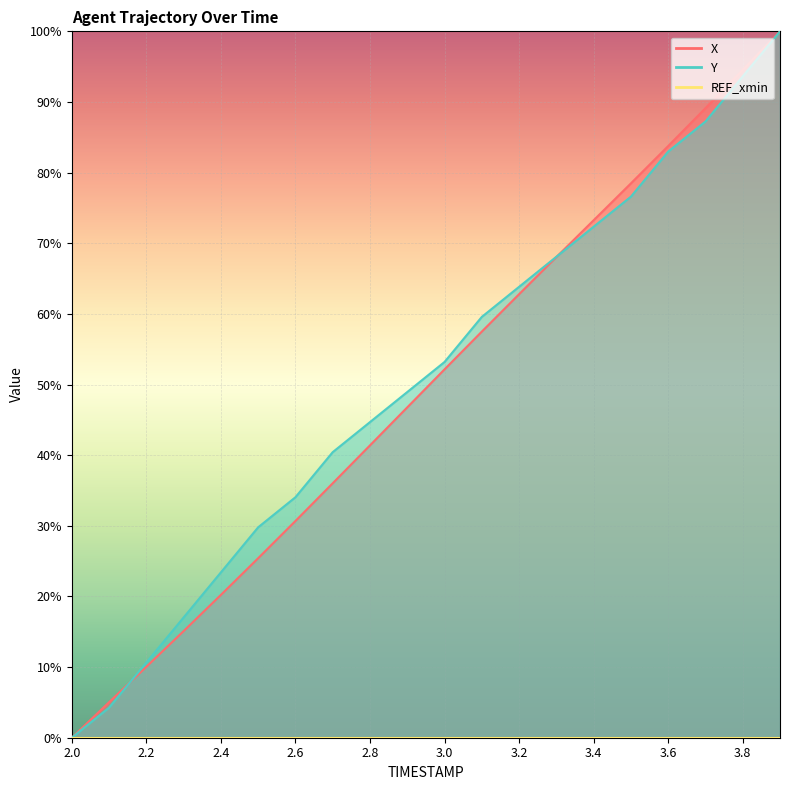

Between which two adjacent categories do X and Y first intersect?

2.1 and 2.2